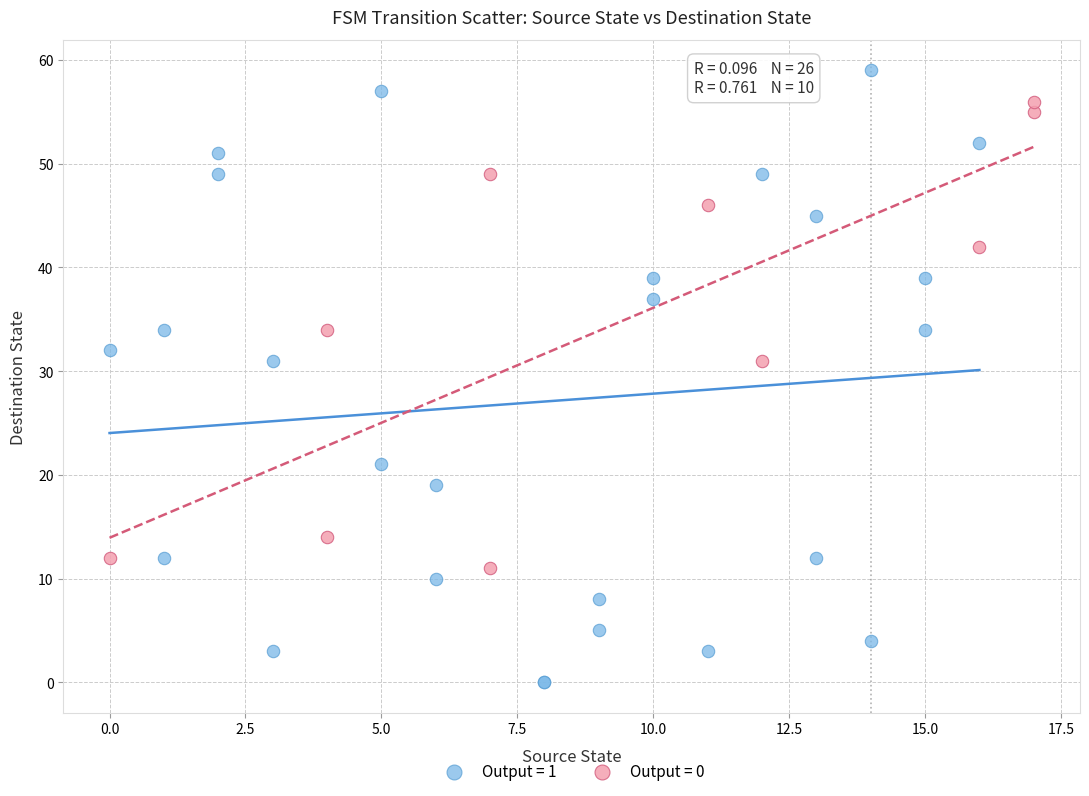

Which series has the largest Y range (max minus min)?

Output = 1